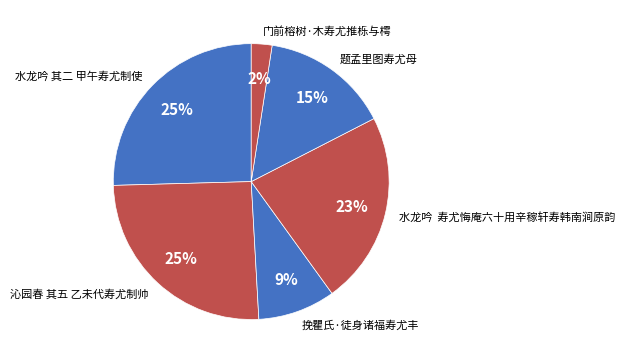

How many segments does this pie chart have?

6